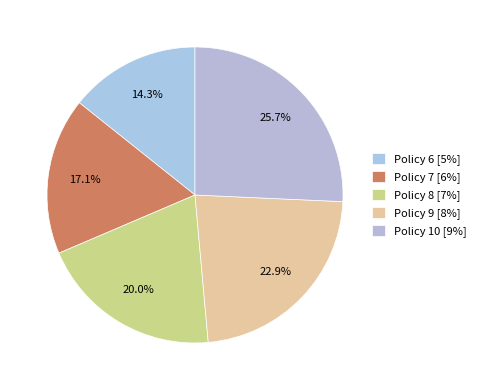

Is there a majority slice in this chart?

No